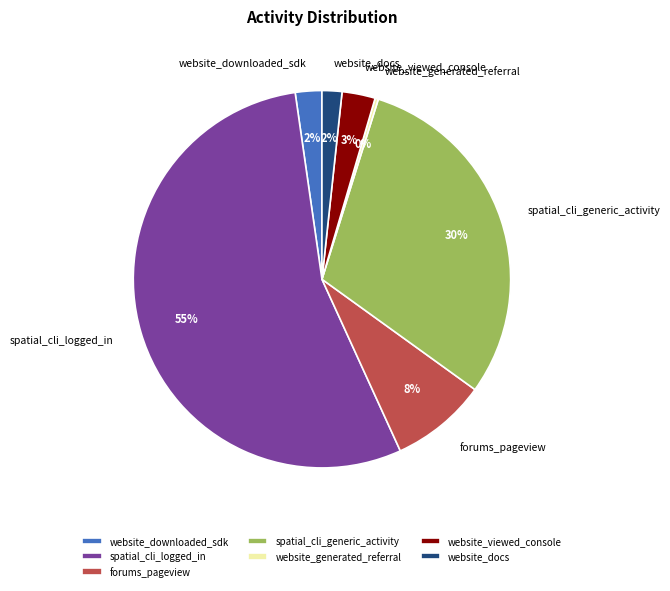

To the nearest percent, what is the combined percentage of spatial_cli_generic_activity and website_viewed_console?

33%